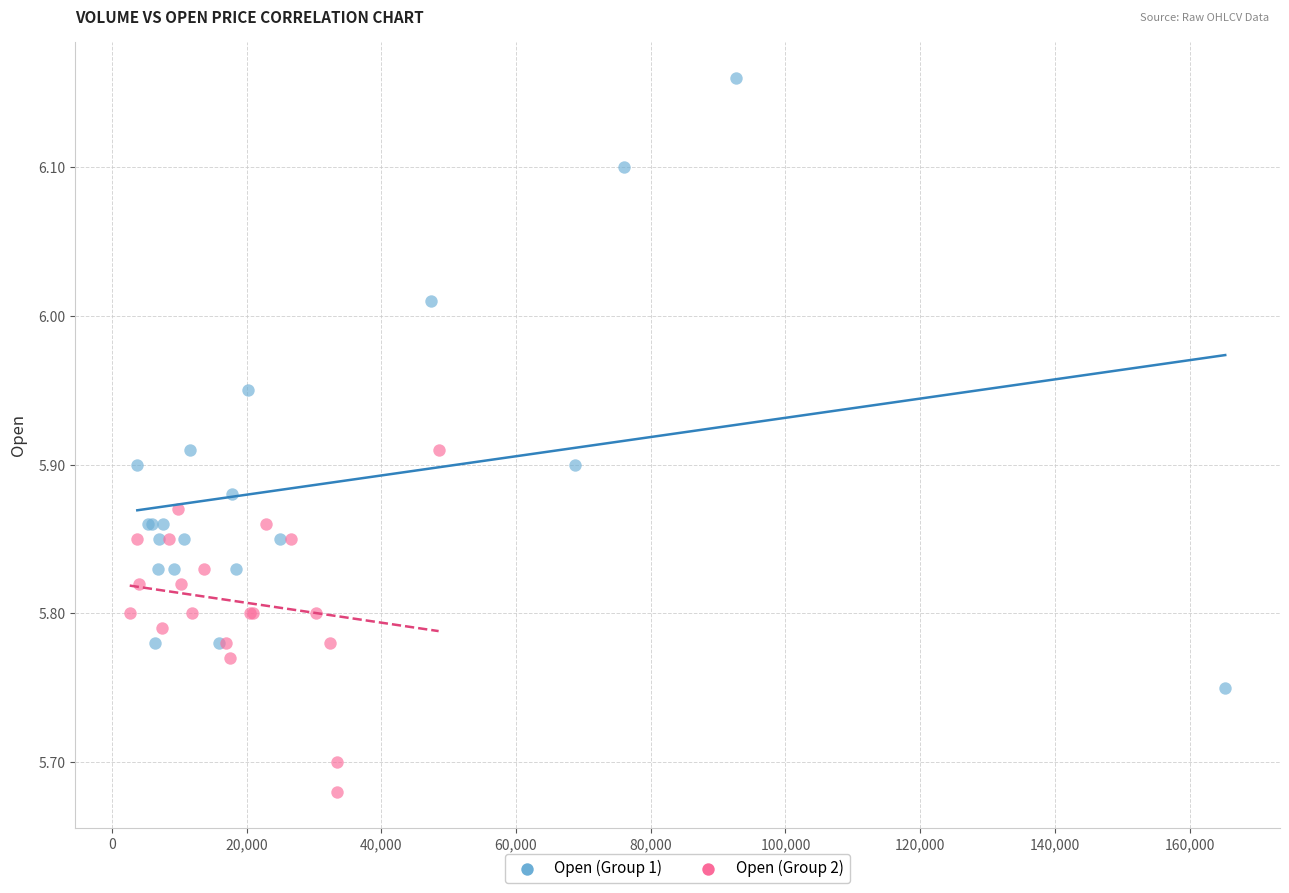

Which series has the widest spread of Y values?

Open (Group 1)